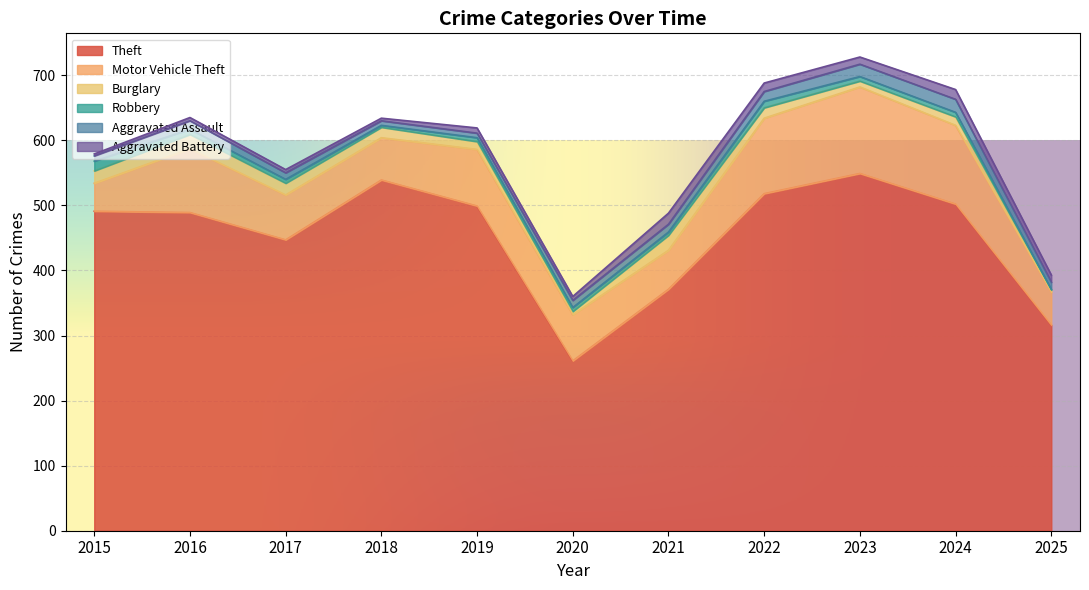

What is the difference between the second highest and minimum values in the Aggravated Assault series?

12